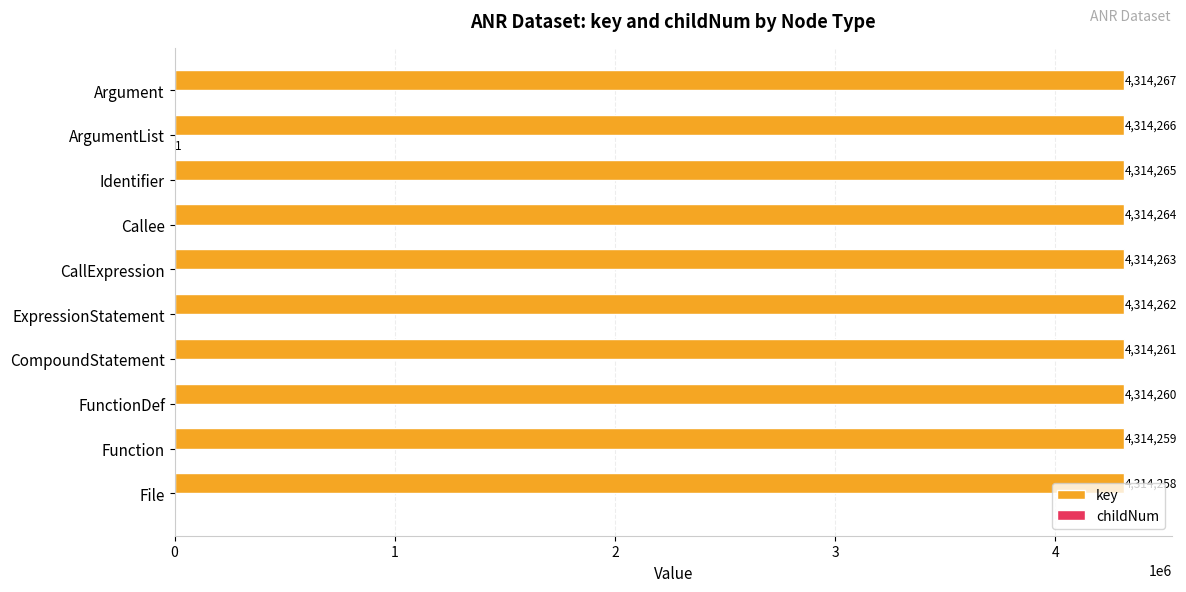

What is the total value across all series at CompoundStatement?

4314261